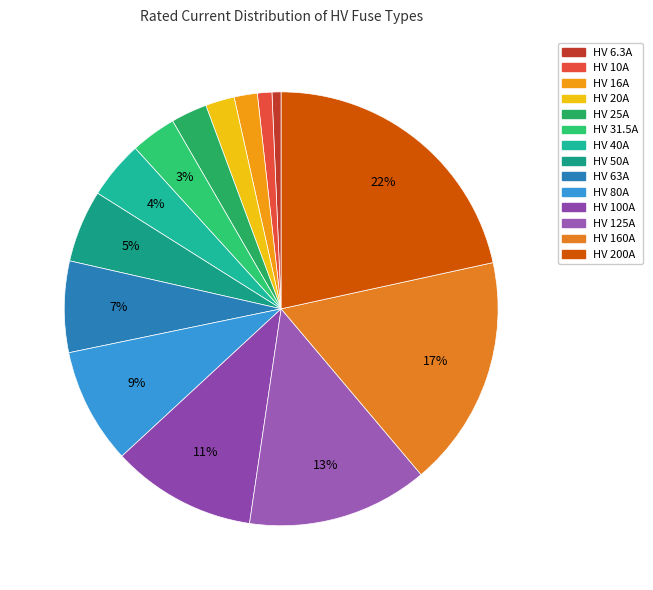

The HV 63A slice represents 7% of the pie. True or false?

True